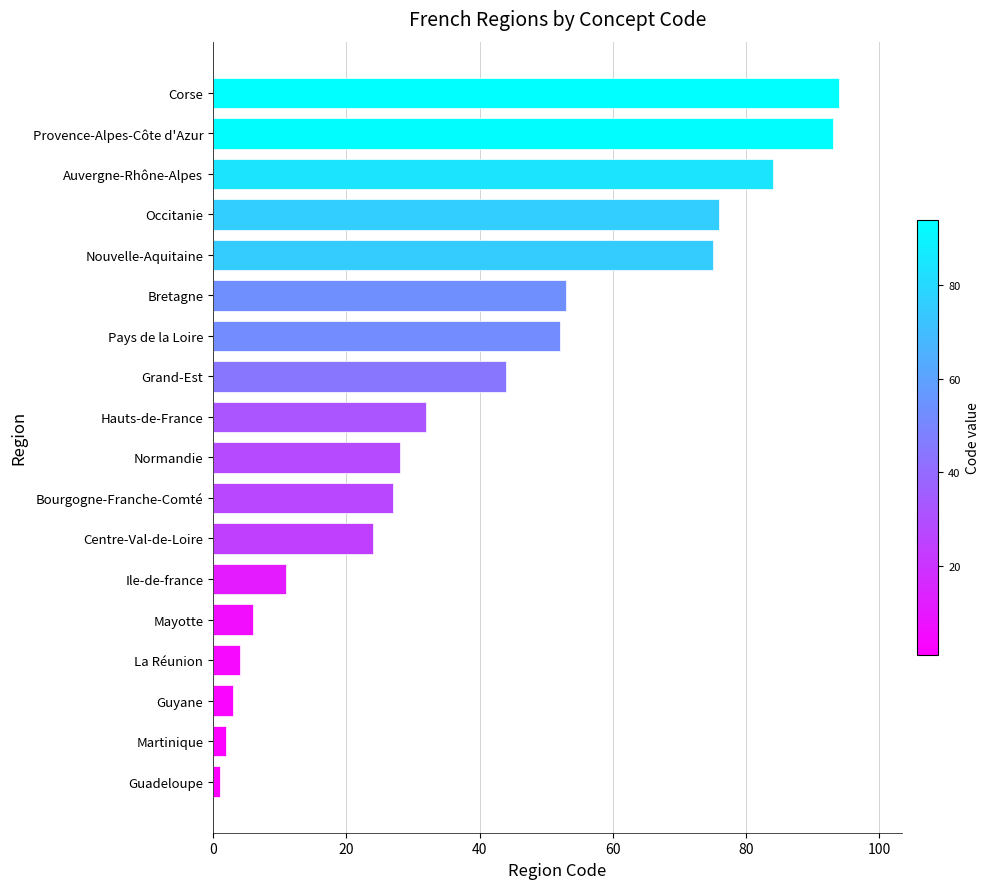

Are the bars horizontal?

Yes